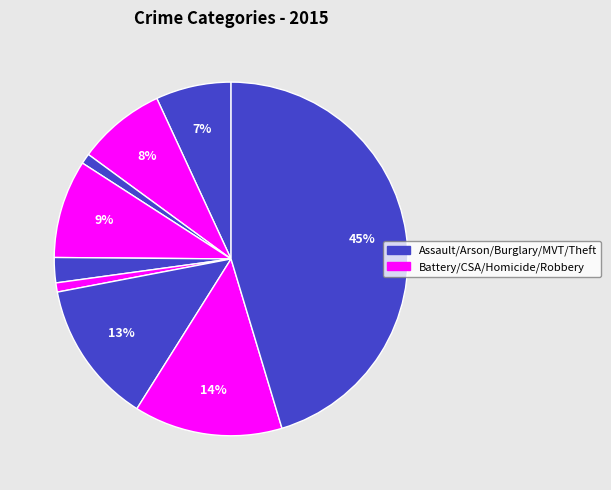

How many slices are in this pie chart?

9